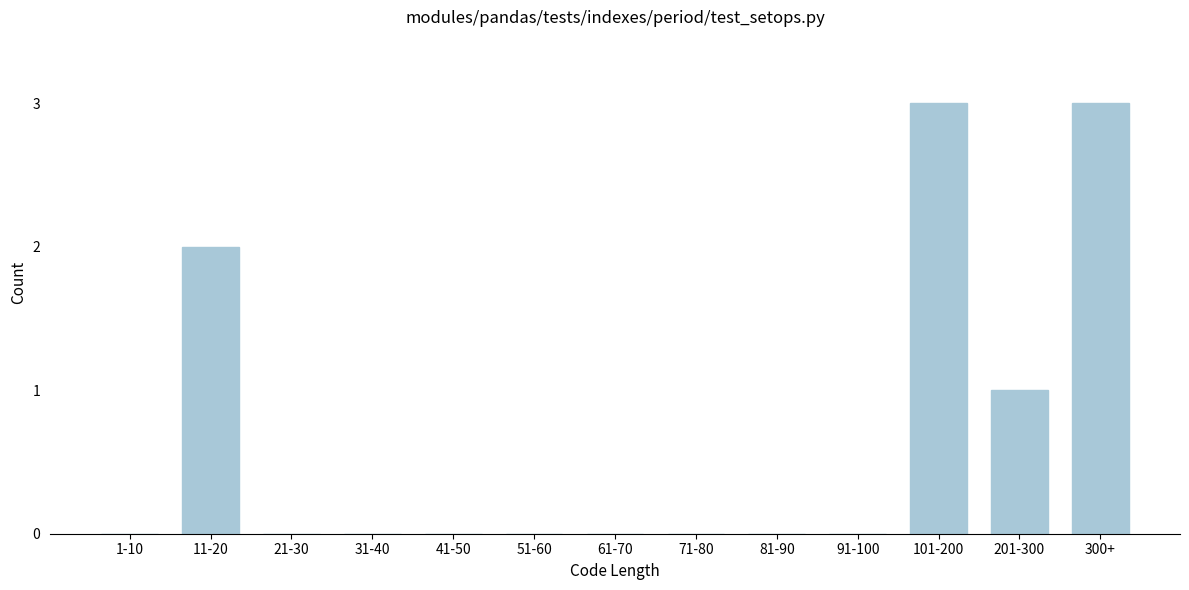

Reading right to left, extract all data points from this chart.

300+=3	201-300=1	101-200=3	91-100=0	81-90=0	71-80=0	61-70=0	51-60=0	41-50=0	31-40=0	21-30=0	11-20=2	1-10=0